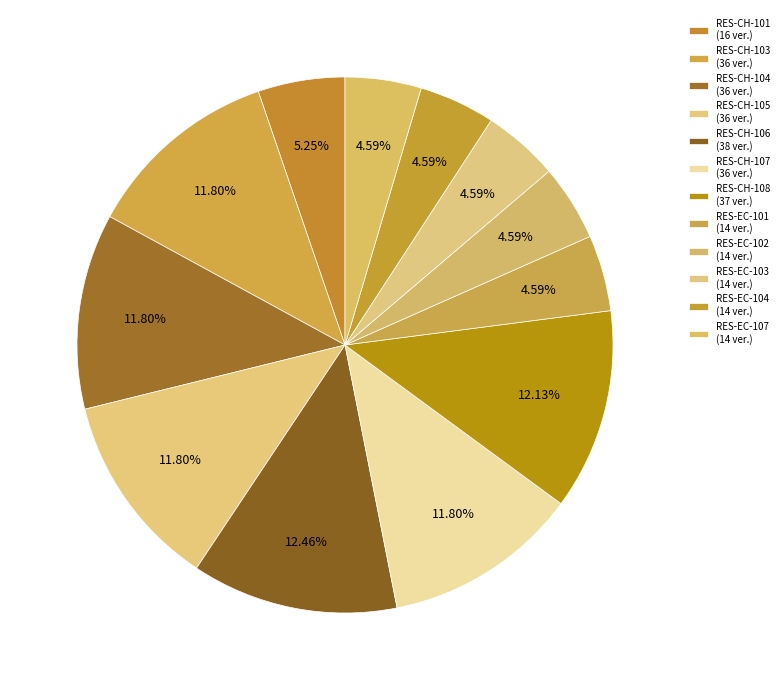

Which slice is the smallest?

RES-EC-101